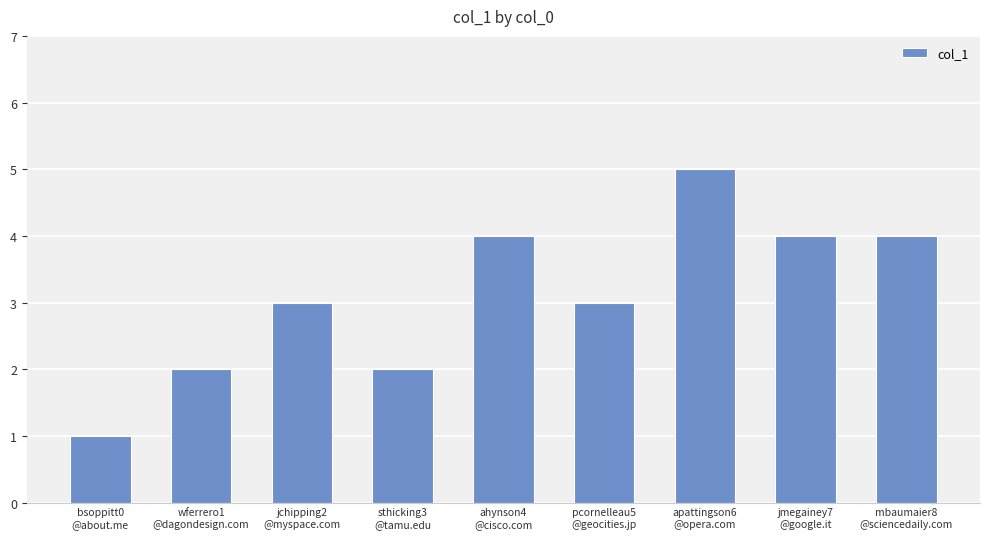

What is the sum of all values?

28